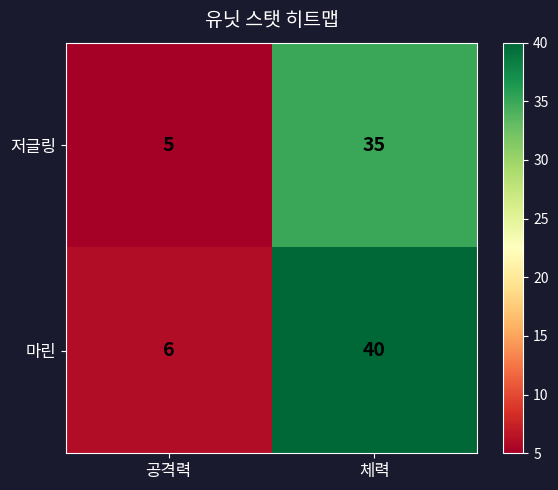

Which series has the widest spread of values?

마린